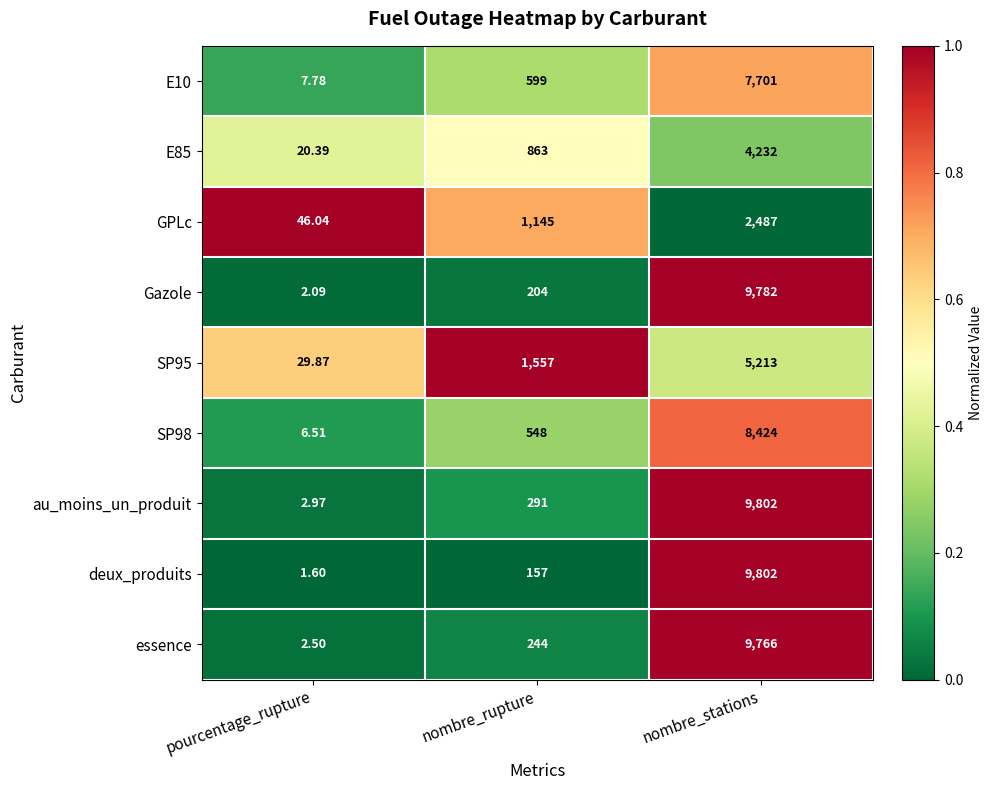

Between nombre_rupture and nombre_stations, which series saw the biggest shift?

deux_produits